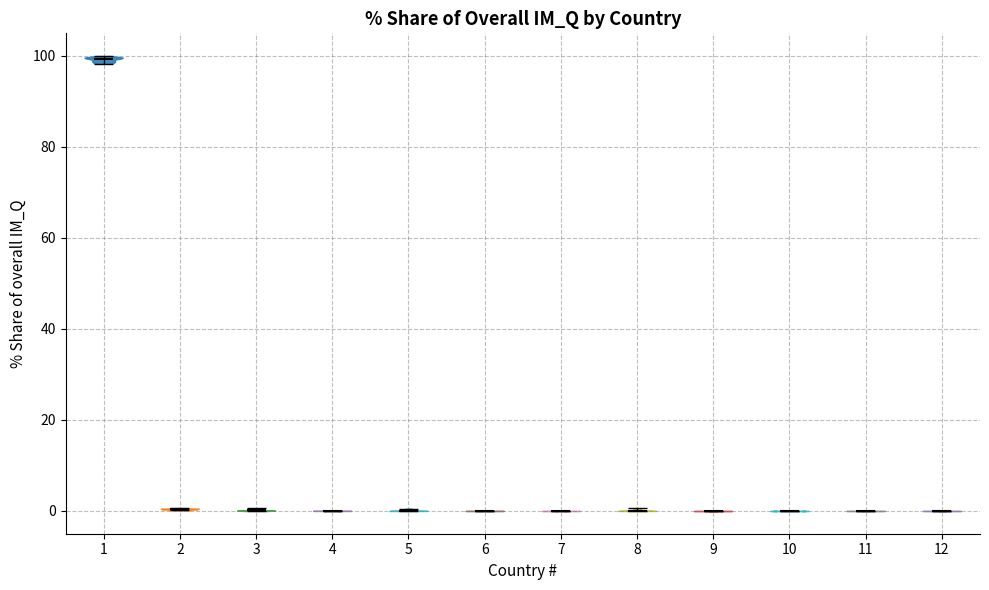

Reading left to right, read every violin against the y-axis: where its median line is, and the lowest and highest points it reaches. The values are not printed on the chart, so give them approximately, as read against the axis.

1: median line 100, lowest point 98, highest point 100
2: median line 0, lowest point 0, highest point 0
3: median line 0, lowest point 0, highest point 0
4: median line 0, lowest point 0, highest point 0
5: median line 0, lowest point 0, highest point 0
6: median line 0, lowest point 0, highest point 0
7: median line 0, lowest point 0, highest point 0
8: median line 0, lowest point 0, highest point 0
9: median line 0, lowest point 0, highest point 0
10: median line 0, lowest point 0, highest point 0
11: median line 0, lowest point 0, highest point 0
12: median line 0, lowest point 0, highest point 0